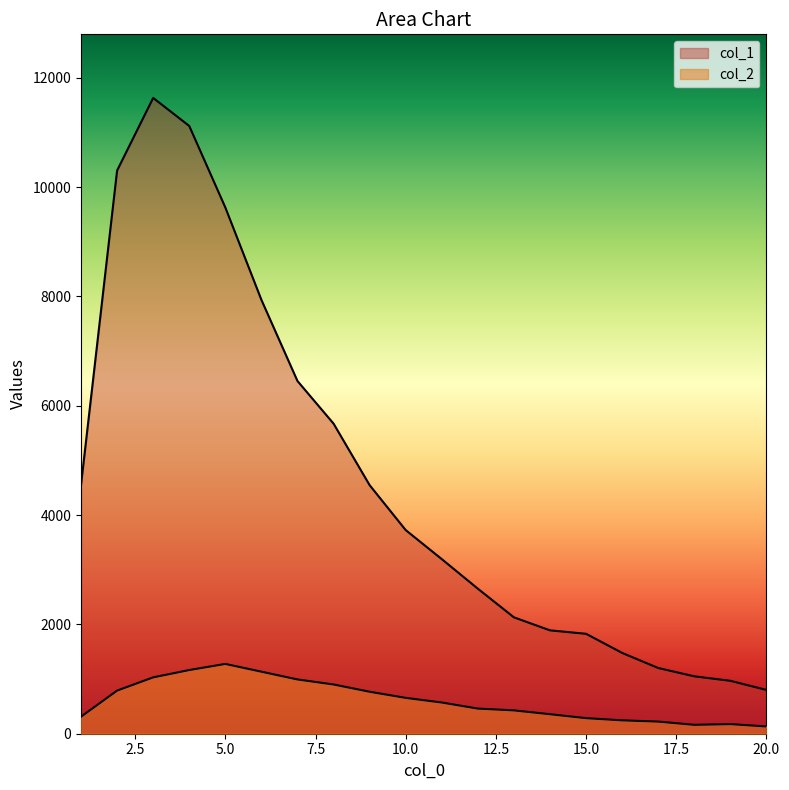

What is the value of the col_2 point at the 1st from the left?

312